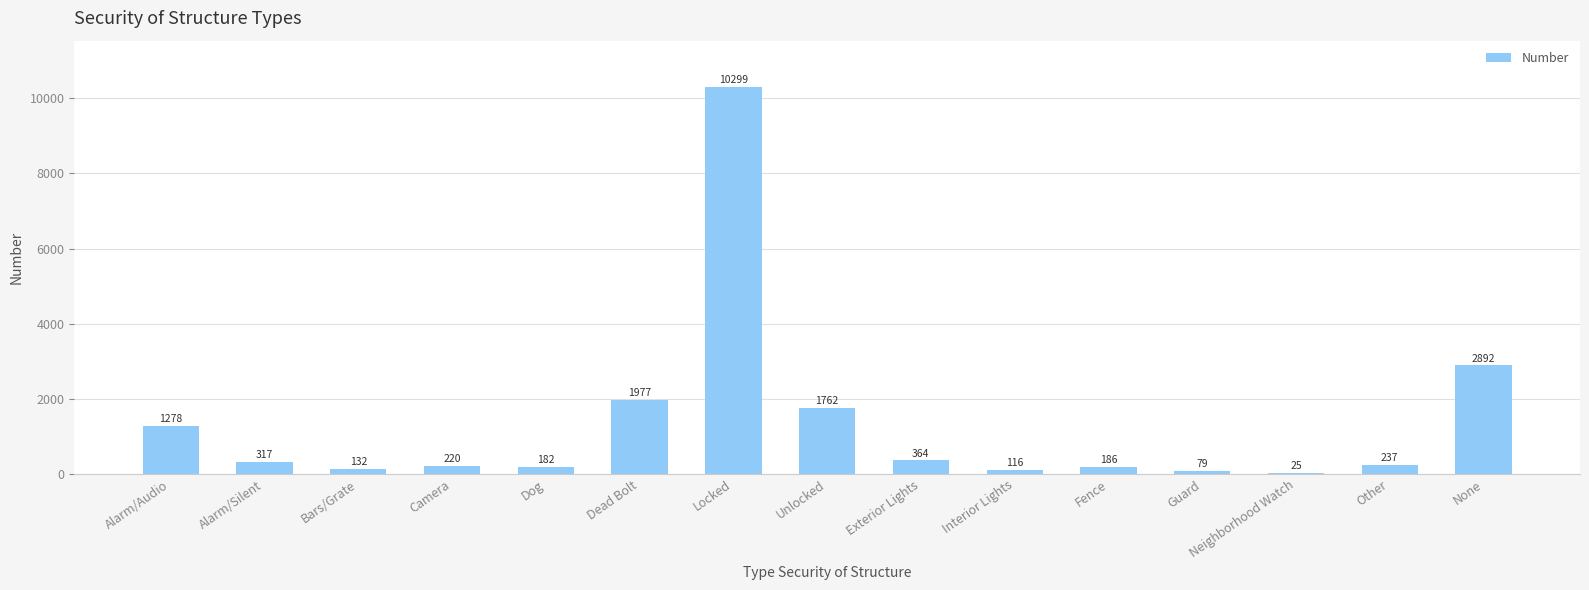

What is the difference between the values at Bars/Grate and Neighborhood Watch?

107